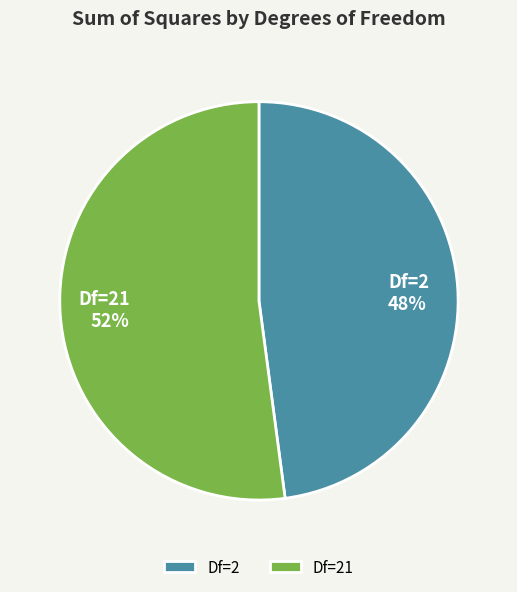

What is the smallest slice in the pie chart?

Df=2